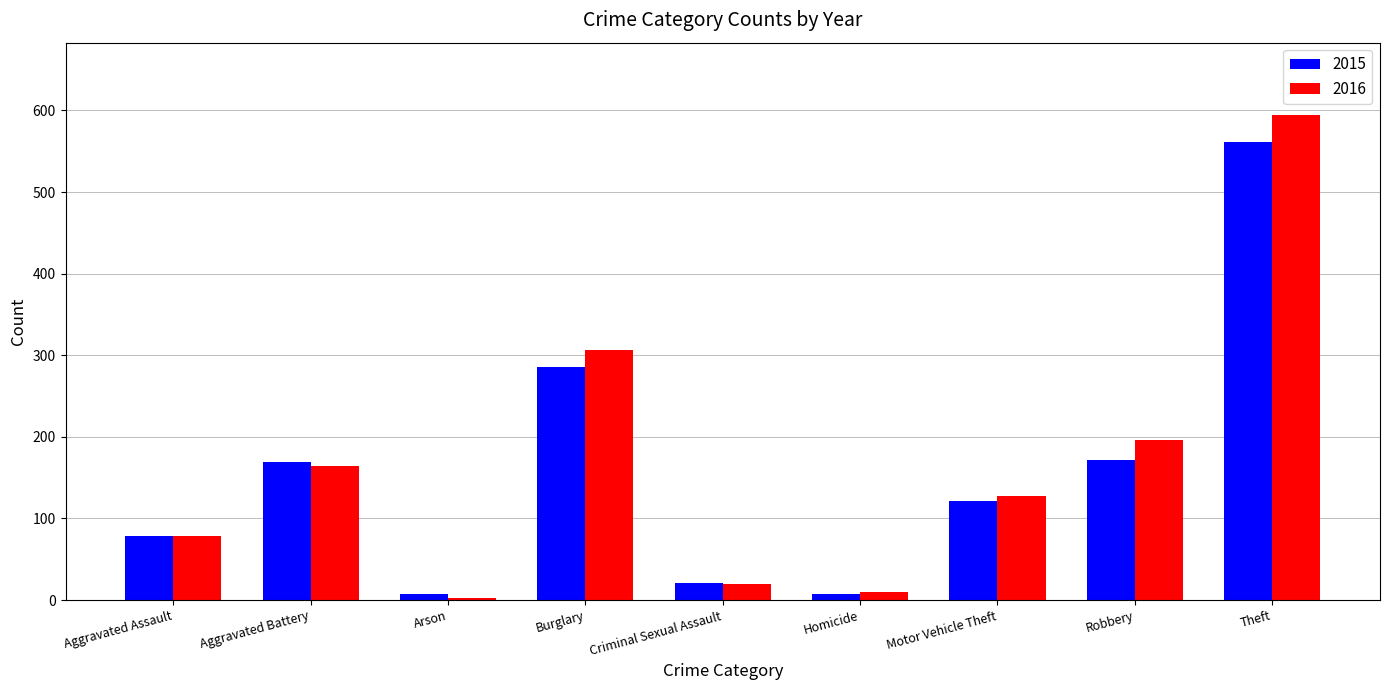

What is the minimum value for 2016?

3